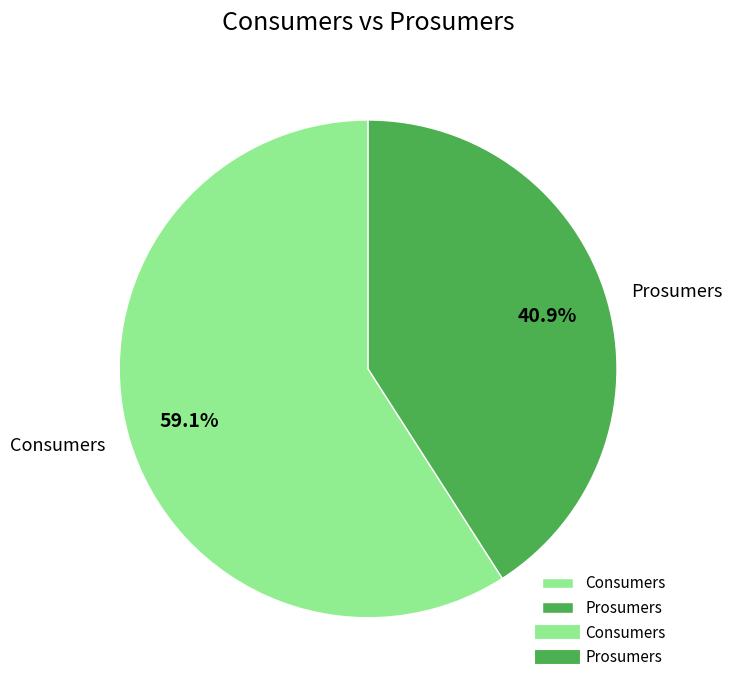

What percentage do Prosumers and Consumers together represent?

100.0%